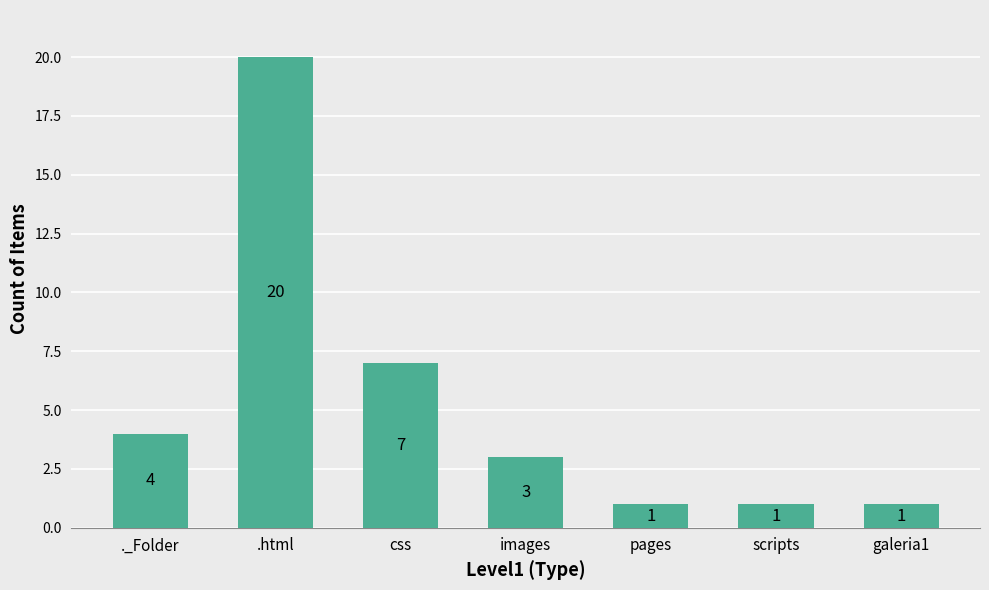

What position from the left is .html?

2